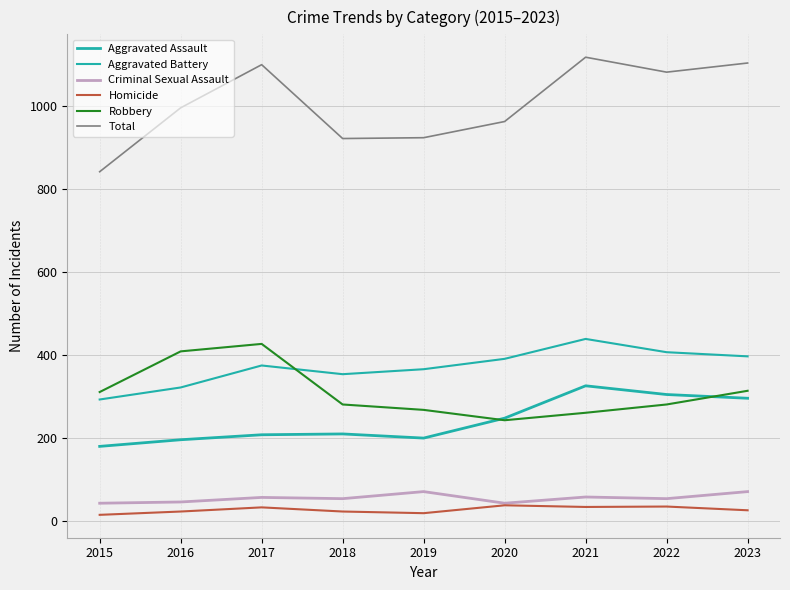

Is this an area chart (filled region under the line)?

No